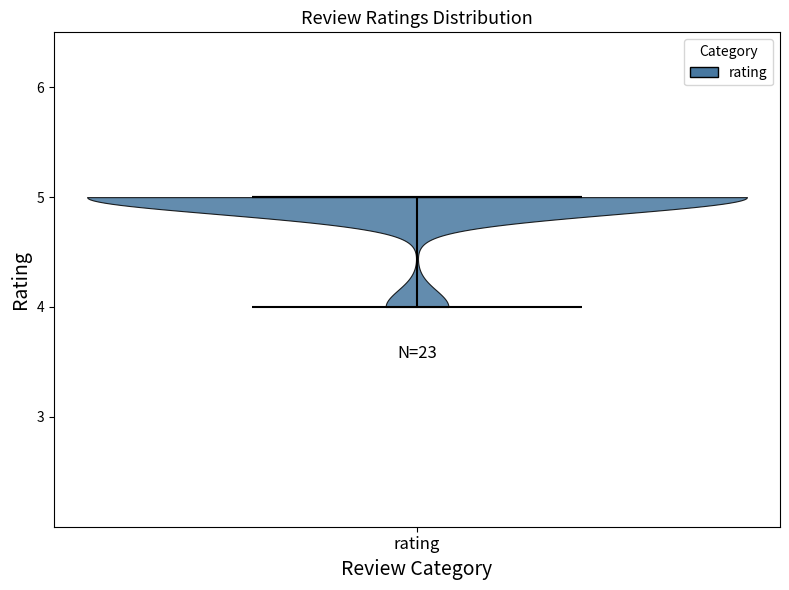

Read this violin plot against the y-axis: where its median line is, and the lowest and highest points the violin reaches. The values are not printed on the chart, so give them approximately, as read against the axis.

median line 5, lowest point 4, highest point 5